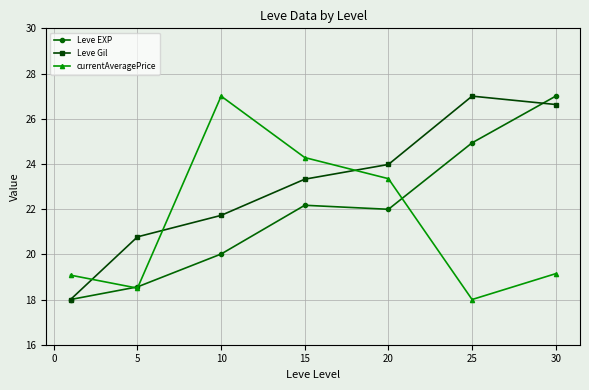

Reading left to right, extract all data points from this chart.

Leve EXP: 18.0	18.6	20.0	22.2	22.0	24.9	27.0
Leve Gil: 18.0	20.8	21.7	23.3	24.0	27.0	26.6
currentAveragePrice: 19.1	18.5	27.0	24.3	23.3	18.0	19.1